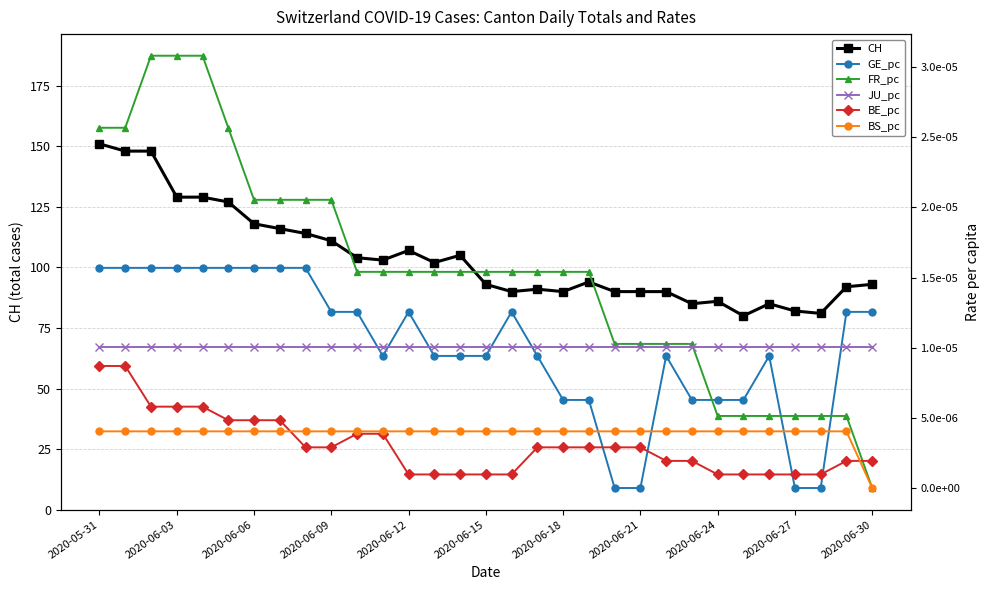

After their last crossing, which series has the higher values: BS_pc or GE_pc?

GE_pc